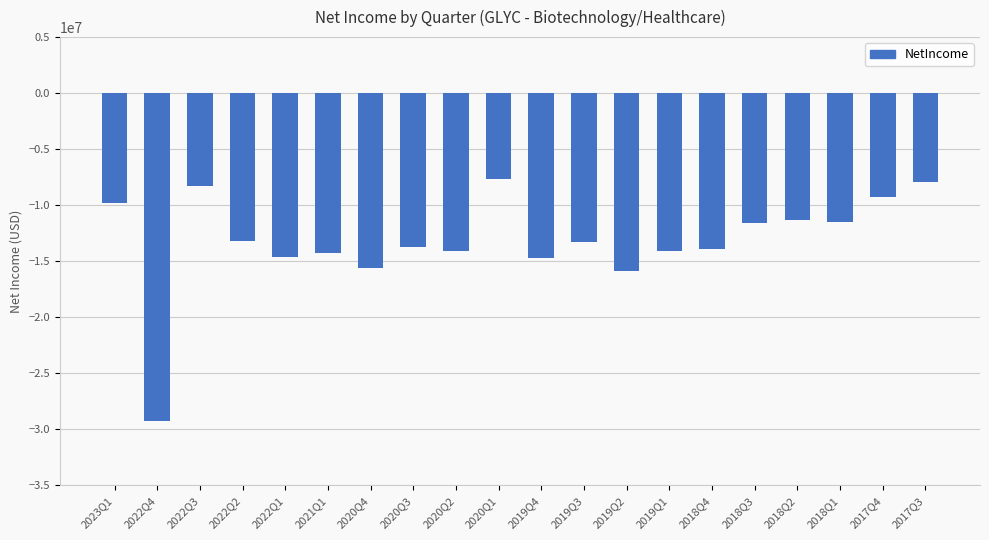

What is the label of the 16th bar from the right?

2022Q1